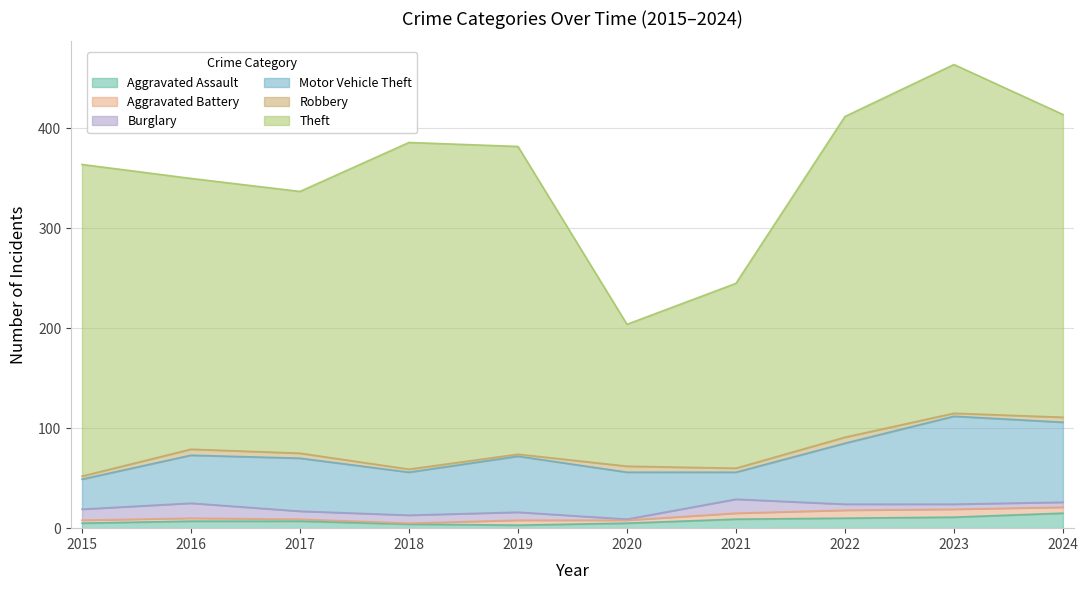

Reading left to right, what are all the values shown in this chart?

Aggravated Assault: 5	7	7	4	3	5	9	10	11	15
Aggravated Battery: 3	3	2	1	5	3	6	8	8	6
Burglary: 11	15	8	8	8	1	14	6	5	5
Motor Vehicle Theft: 30	48	53	43	56	47	27	61	88	80
Robbery: 3	6	5	3	2	6	4	6	3	5
Theft: 312	271	262	327	308	142	185	321	349	303